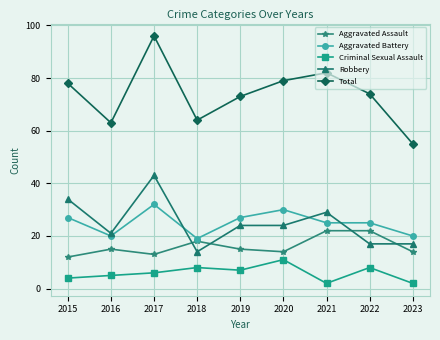

At which category is the sum across all series the highest?

2017